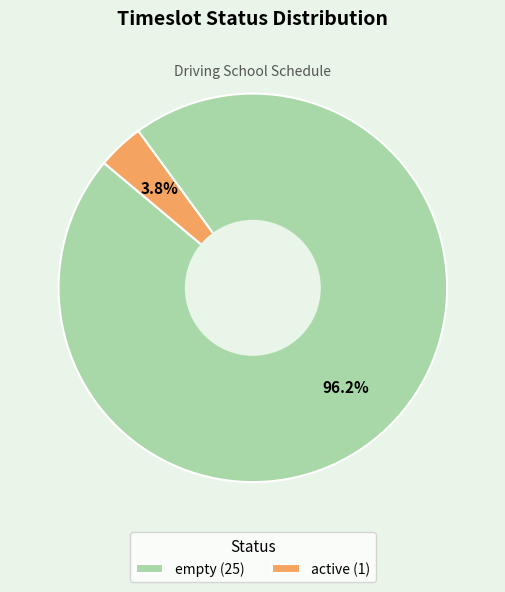

Which has a higher value, empty or active?

empty